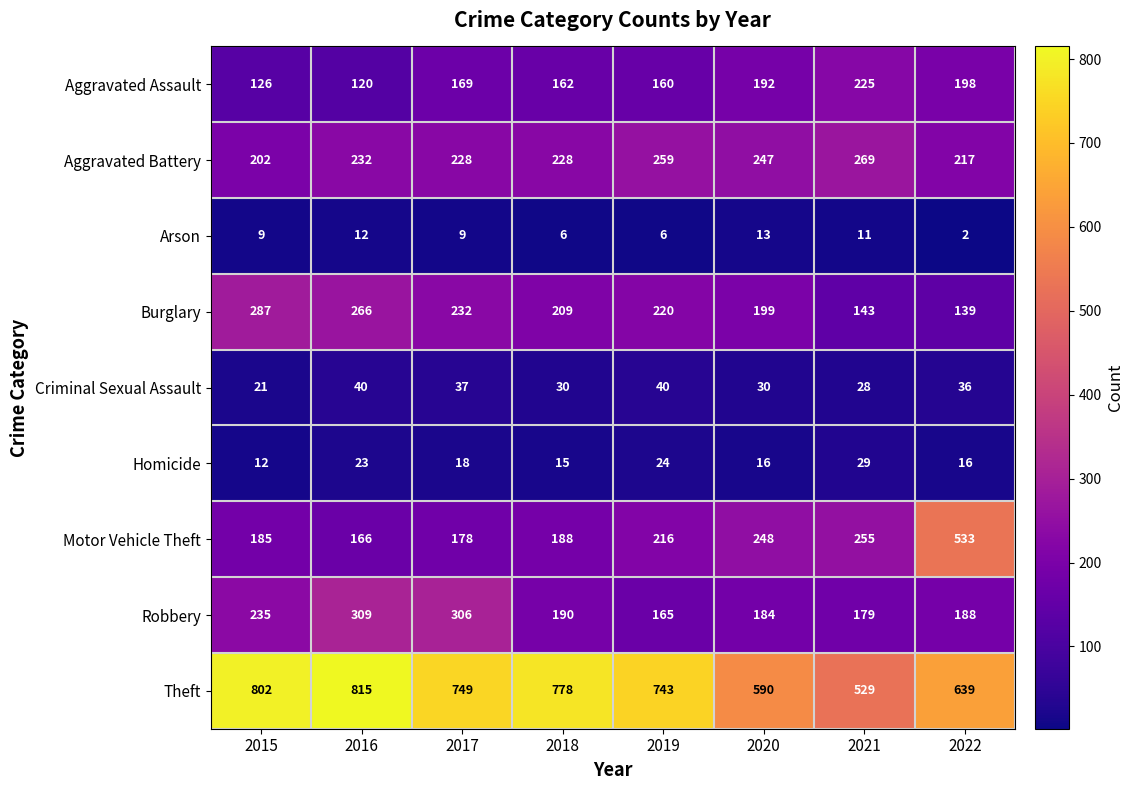

What is the maximum value shown in the chart?

815